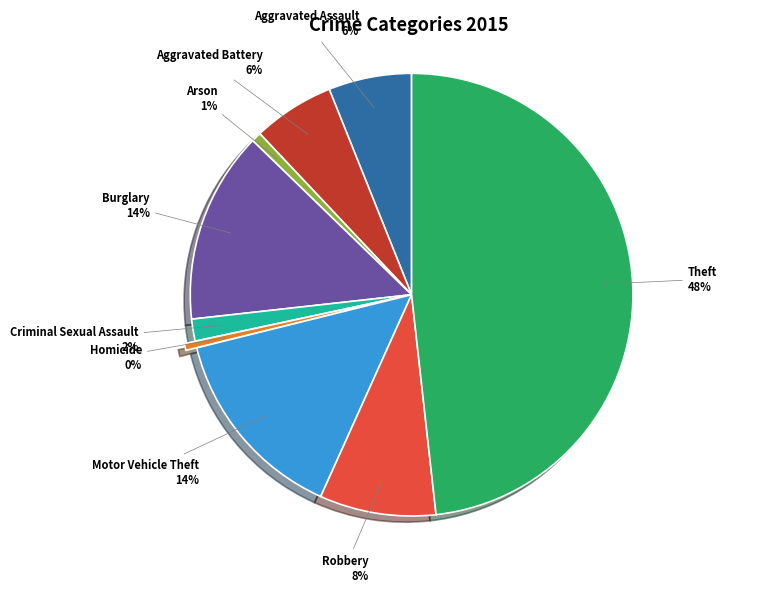

To the nearest percent, what portion does Arson represent?

1%